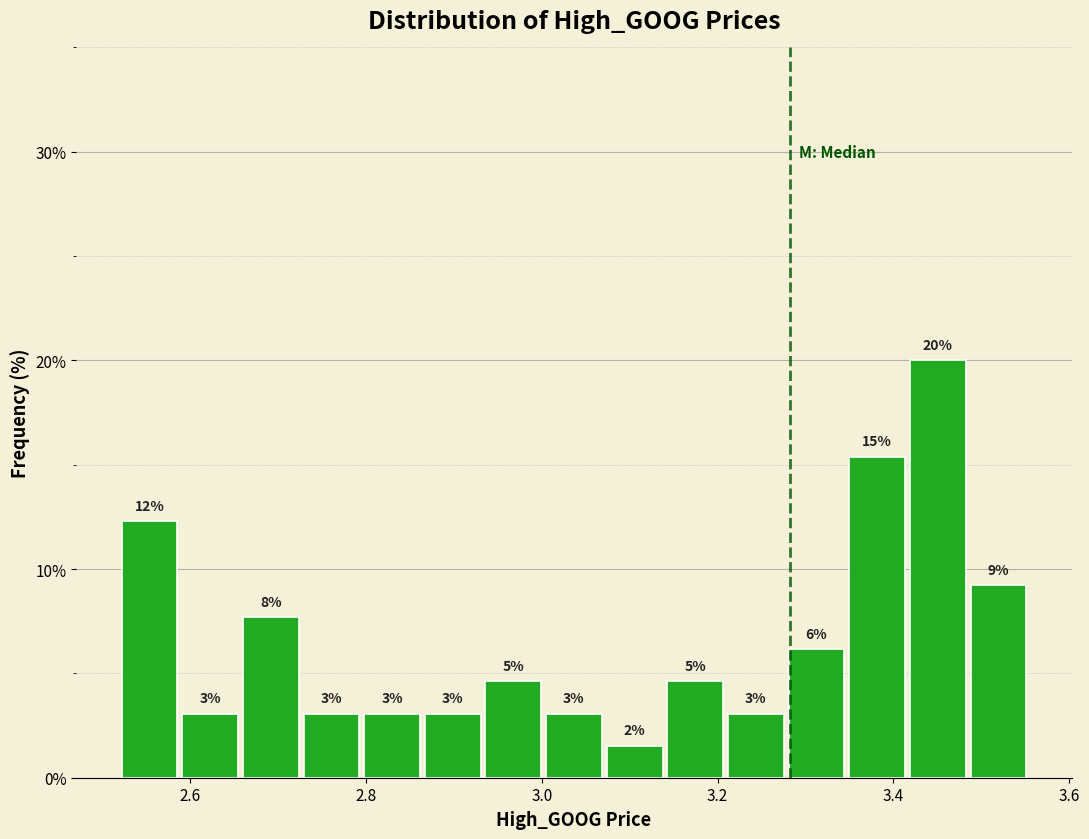

Around what value on the x-axis is the tallest bar? Give the approximate position of its centre, as read against the axis.

3.46